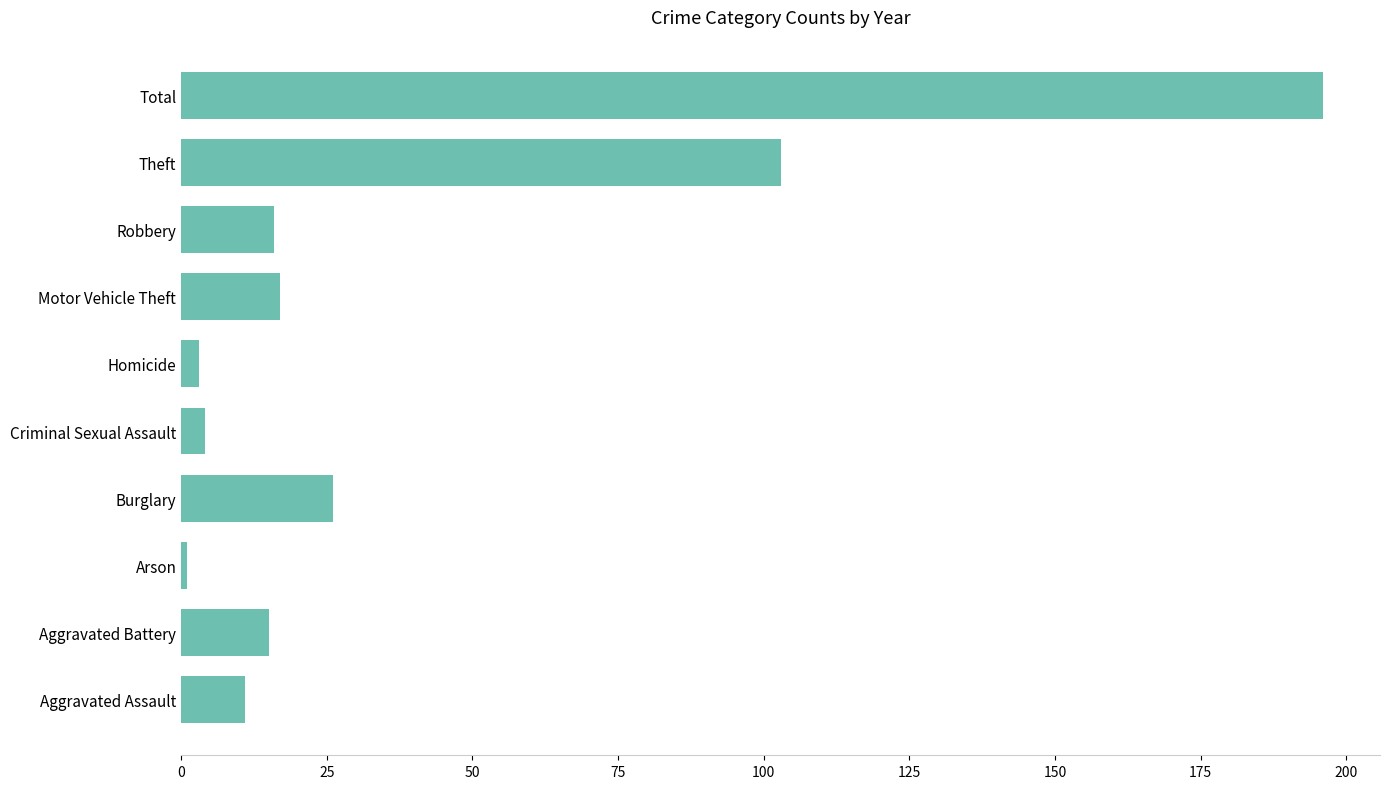

What is the sum of the values at Aggravated Battery and Aggravated Assault?

26